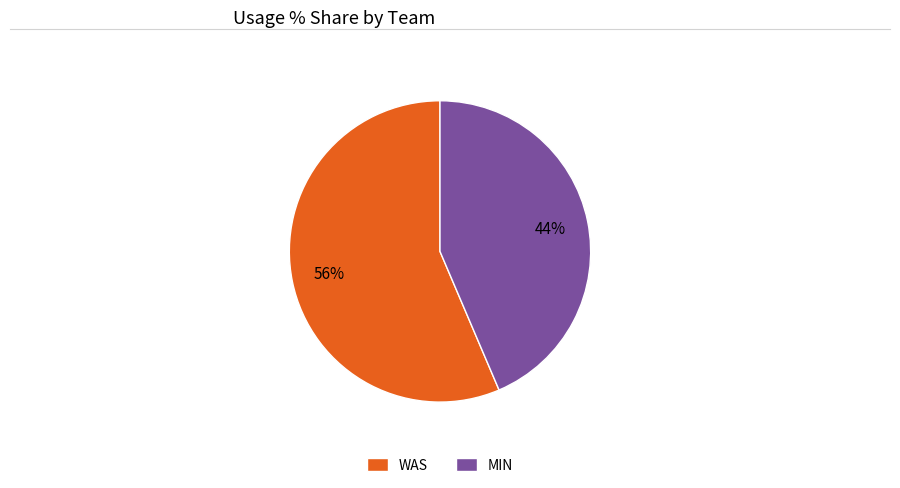

Combined, do WAS and MIN account for over 50%?

Yes